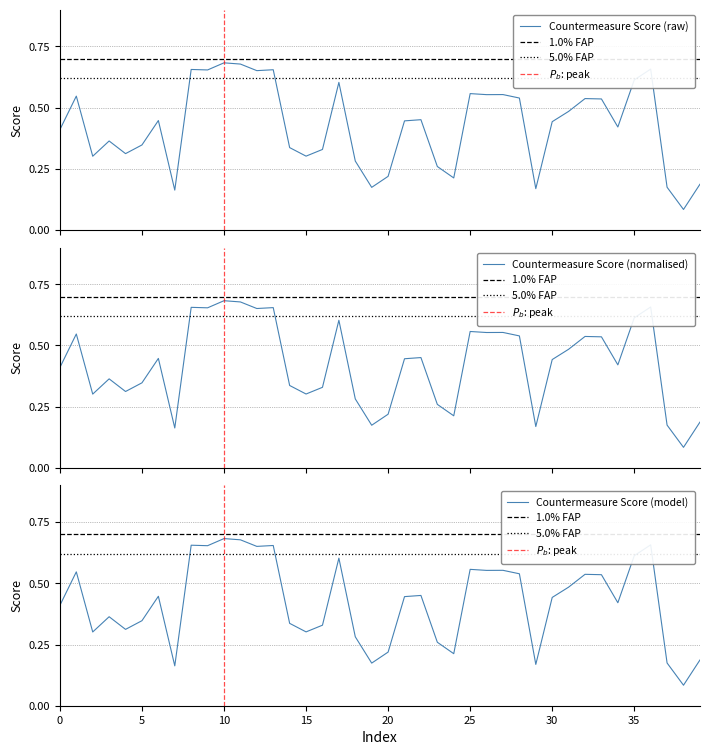

Which category has the lowest value across all series?

38